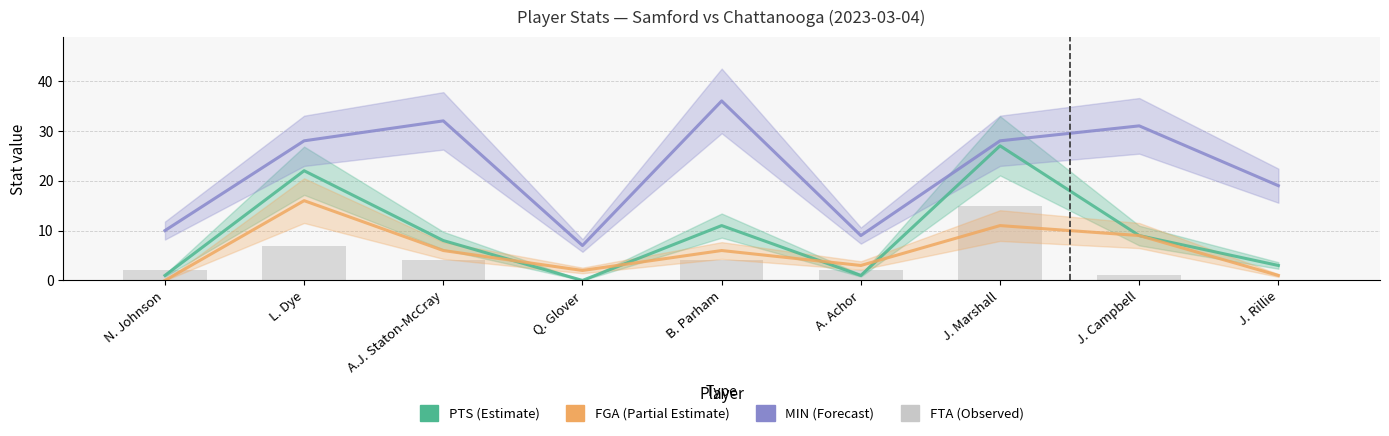

Are the bars grouped side by side (vs. stacked)?

Yes